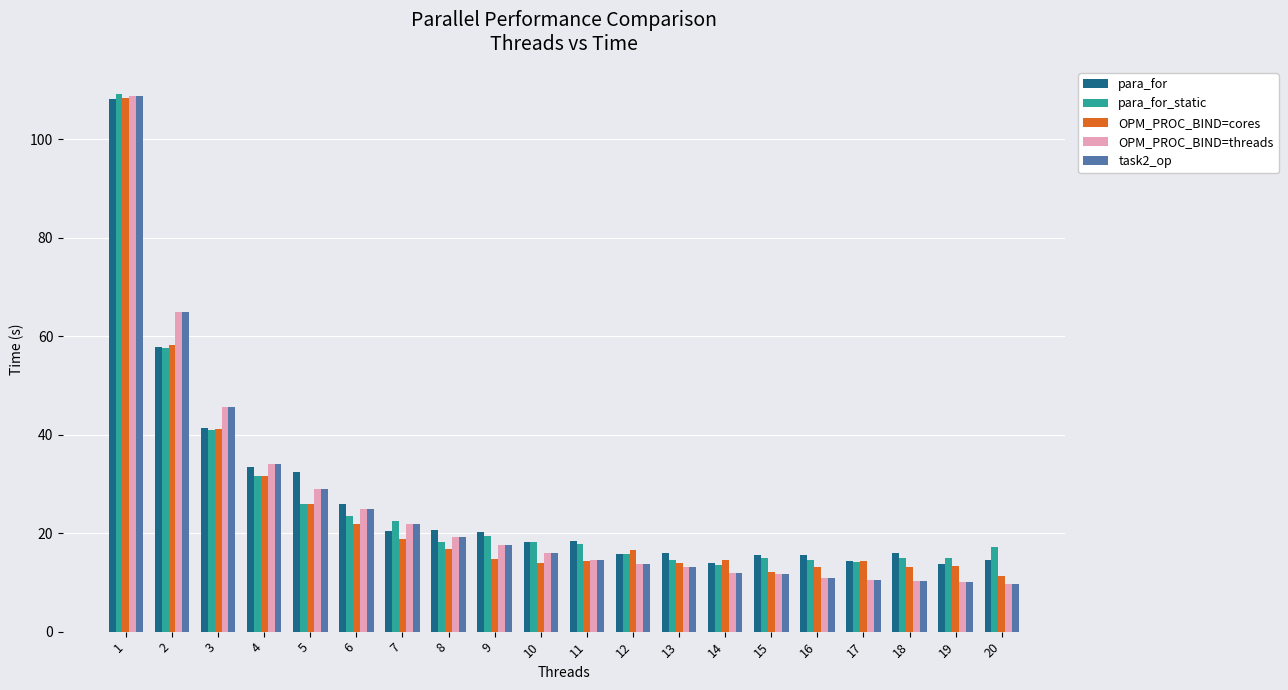

What is the minimum value shown in the chart?

9.7